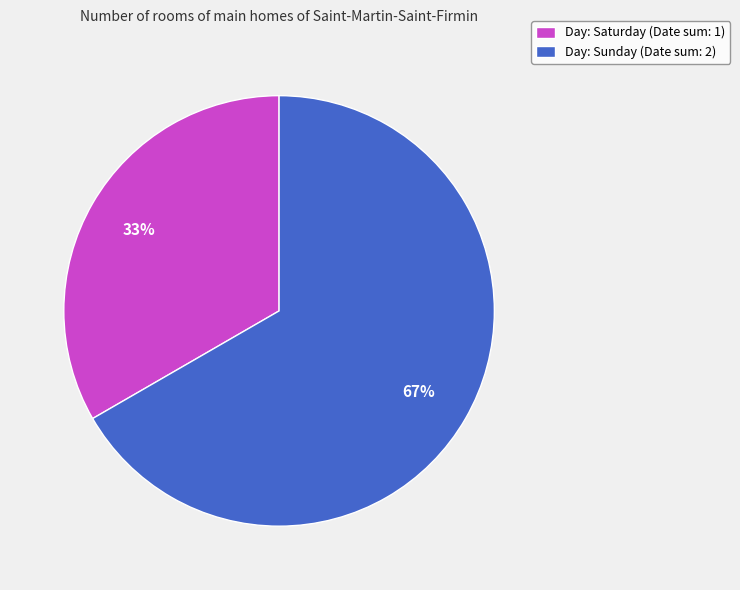

What percentage is the Day: Sunday (Date sum: 2) slice, to the nearest percent?

67%